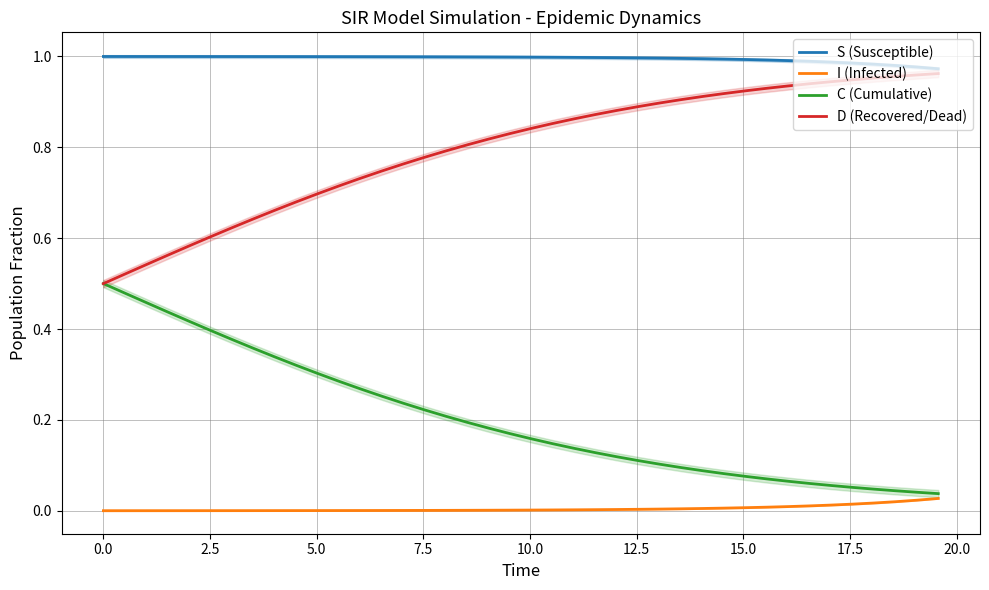

True or false: D (Recovered/Dead) and I (Infected) cross at least once.

False